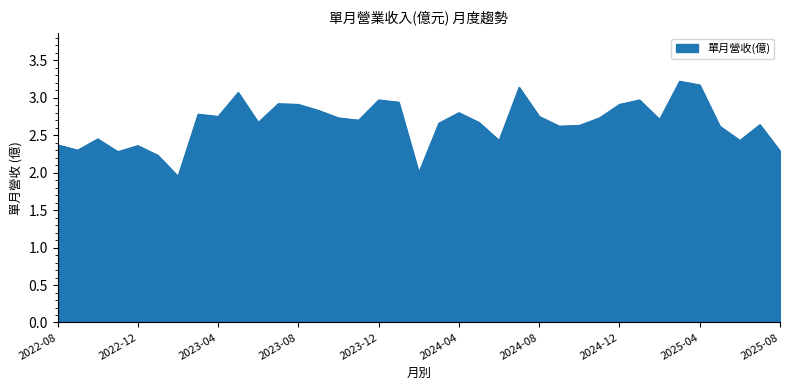

What is the greatest value displayed?

3.2